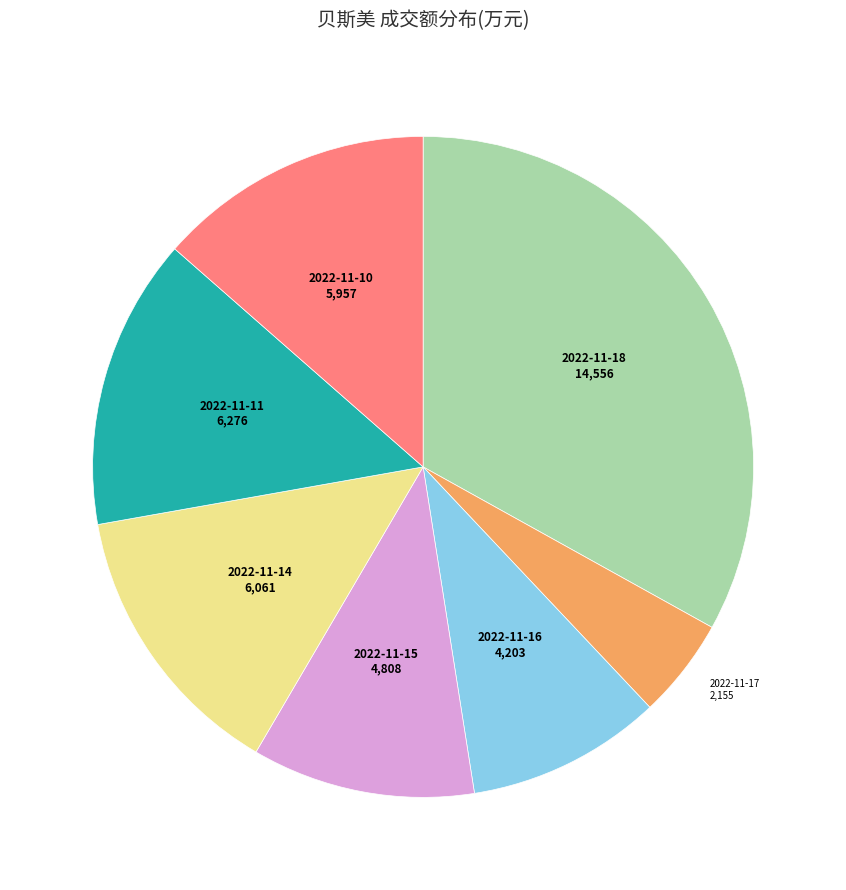

Is there any slice that represents more than half of the pie?

No